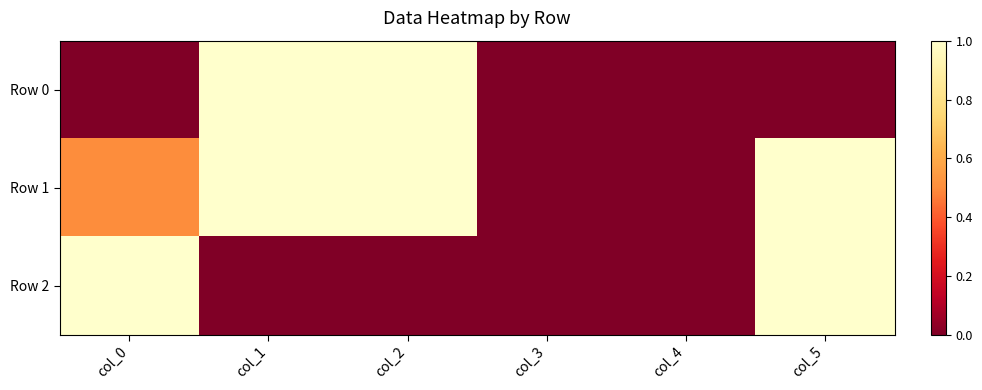

Which series changed the most between col_0 and col_4?

Row 2